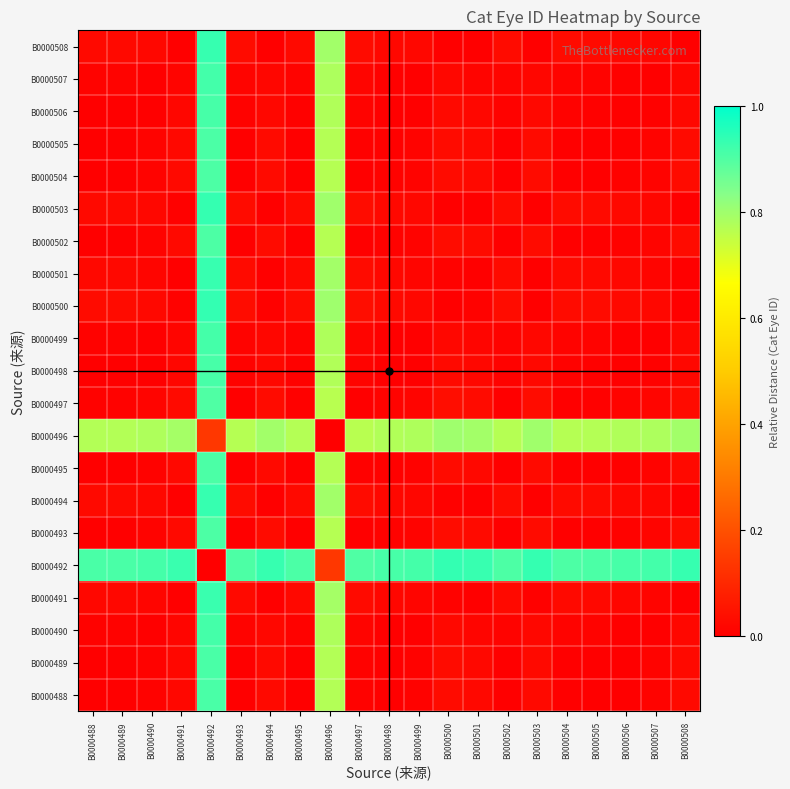

At which category does the chart reach its peak across all series?

B0000500